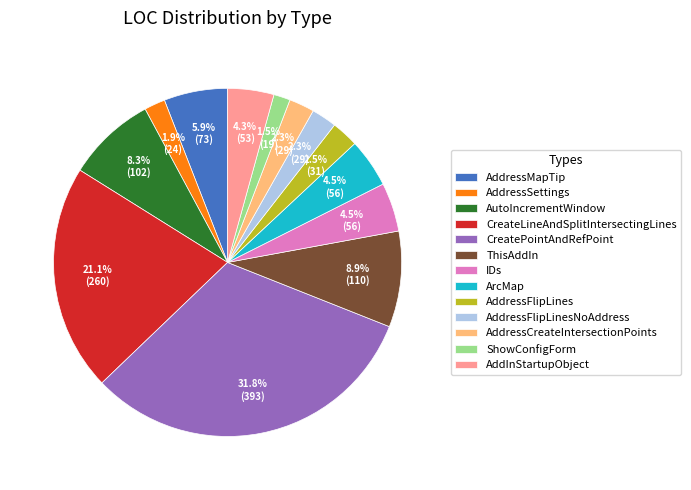

Is AddressCreateIntersectionPoints the majority of the pie?

No